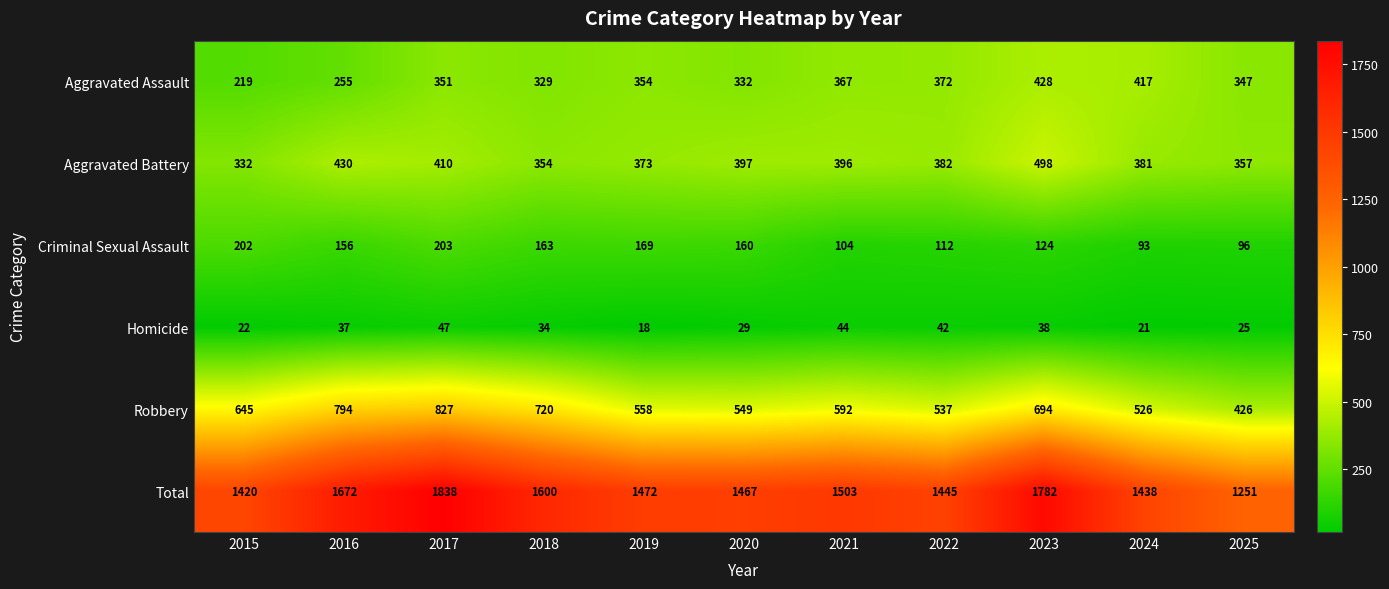

At how many categories does at least one series exceed 940?

11